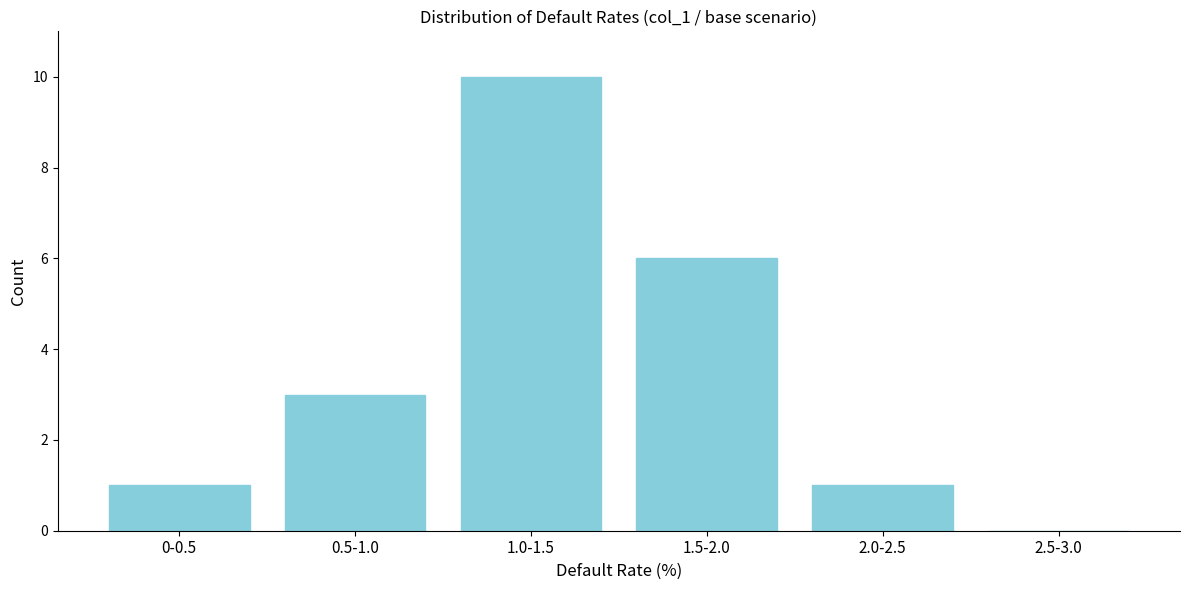

Reading left to right, extract all data points from this chart.

0-0.5=1	0.5-1.0=3	1.0-1.5=10	1.5-2.0=6	2.0-2.5=1	2.5-3.0=0